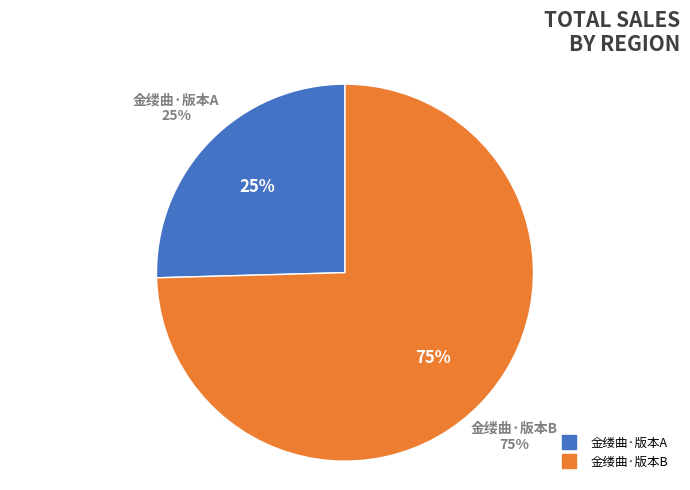

True or false: 金缕曲·得王楘丞舍人书，用李良年徵君答朱十韵 accounts for 37% of the total.

False